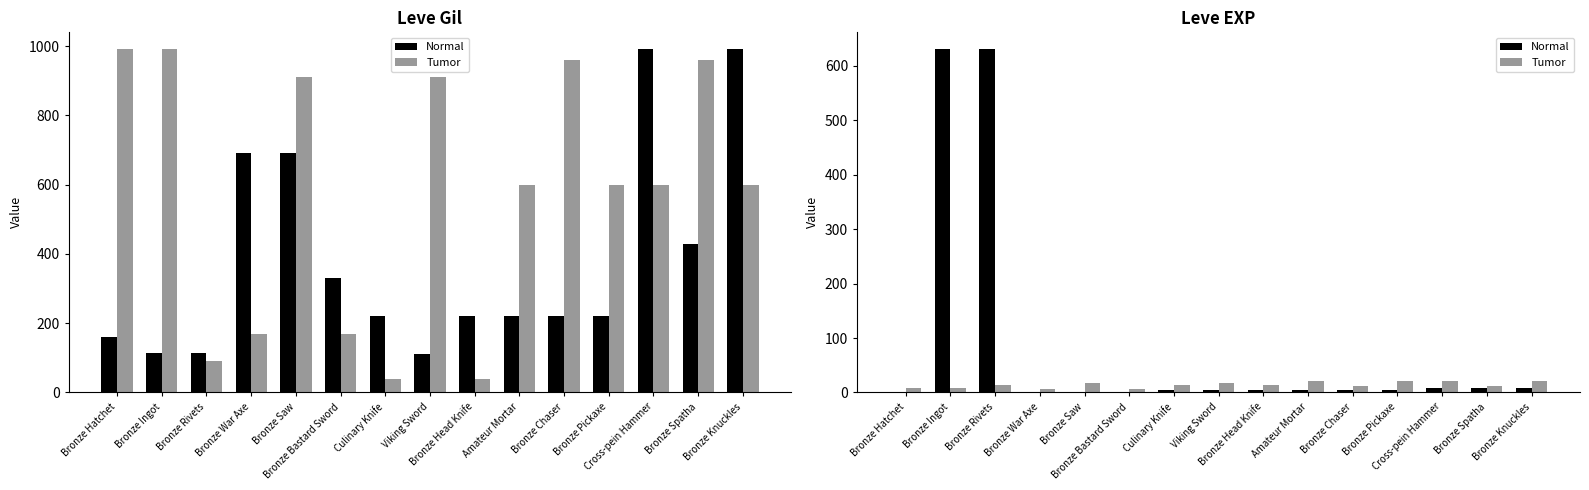

How many groups of bars are there?

15